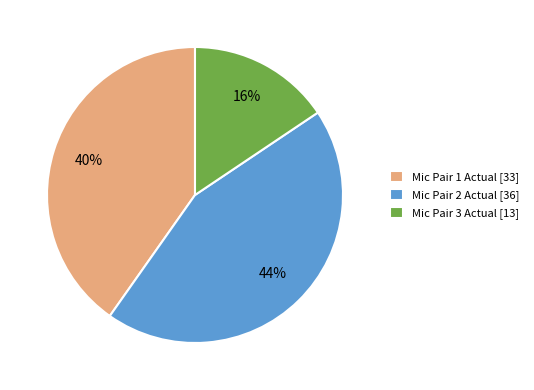

Combined, do Mic Pair 1 Actual [33] and Mic Pair 2 Actual [36] account for over 50%?

Yes